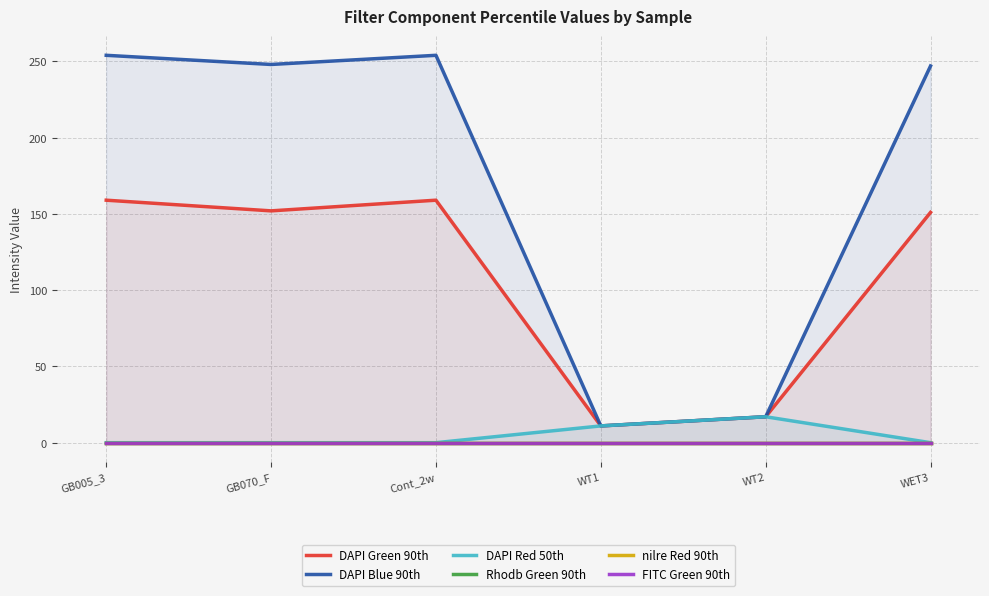

What is the value of the DAPI Blue 90th point at the 1st from the left?

254